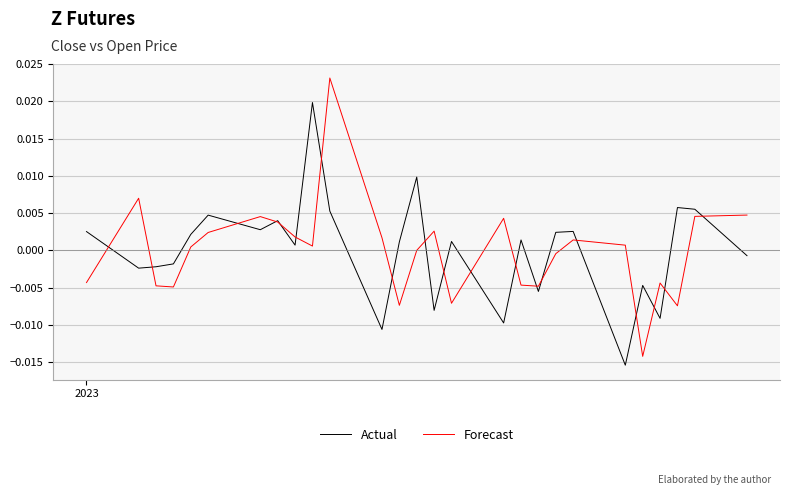

Which series has the largest range (max minus min)?

Forecast